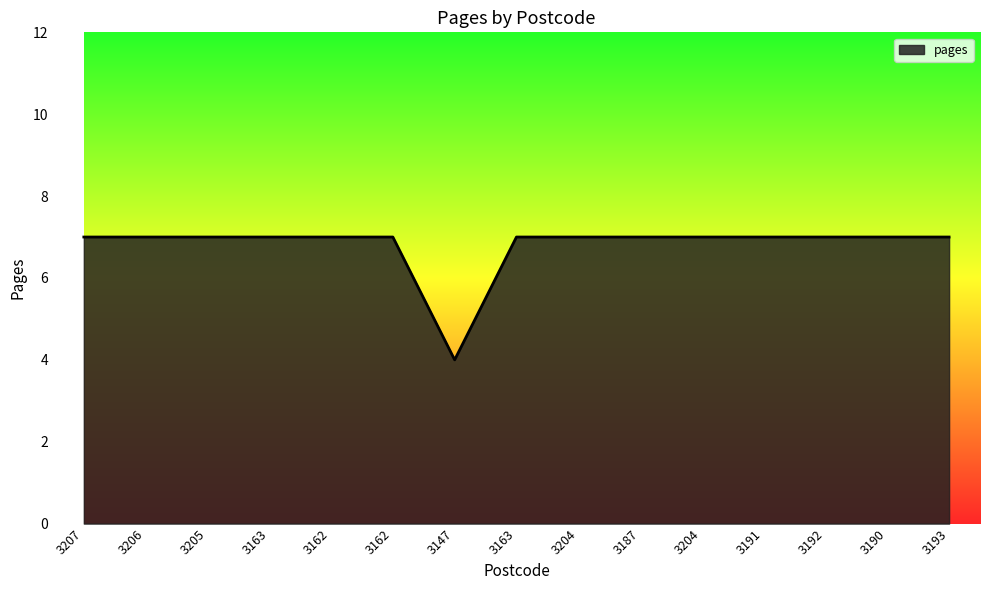

True or false: the data has more than 1 interior local peaks.

False